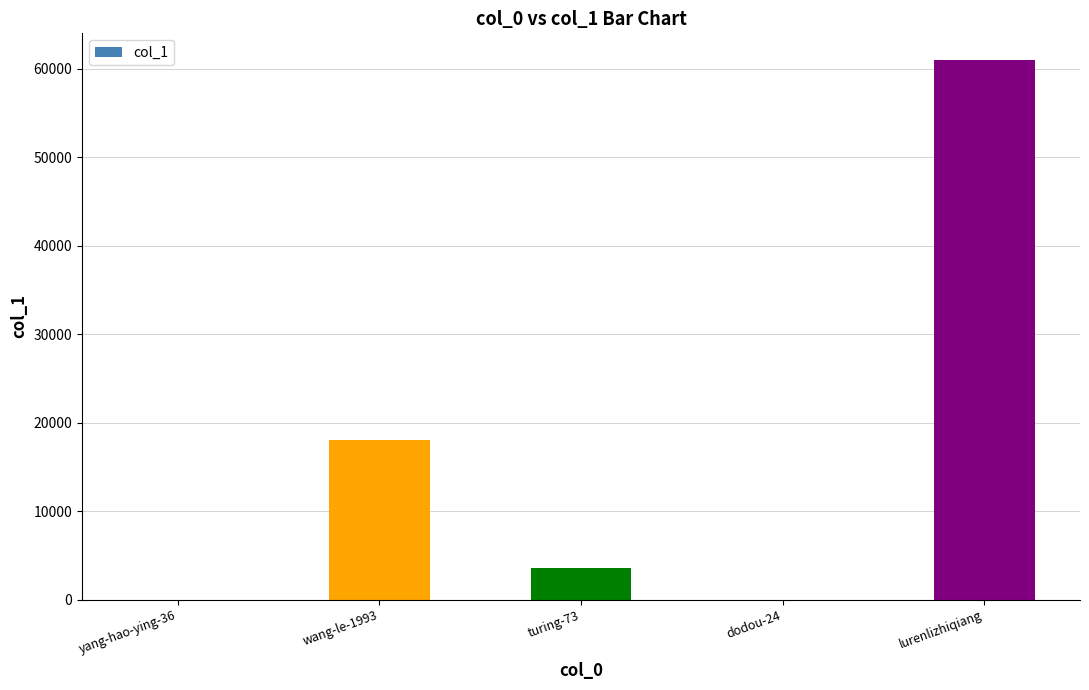

How many distinct data groups are displayed?

1